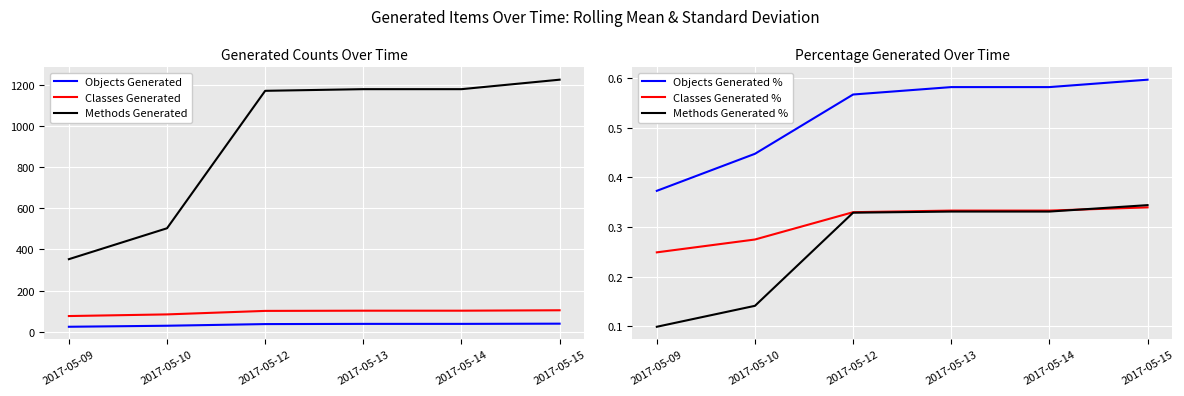

Reading right to left, what are all the values shown in this chart?

Objects Generated: 2017-05-15=40.0	2017-05-14=39.0	2017-05-13=39.0	2017-05-12=38.0	2017-05-10=30.0	2017-05-09=25.0
Classes Generated: 2017-05-15=105.0	2017-05-14=103.0	2017-05-13=103.0	2017-05-12=102.0	2017-05-10=85.0	2017-05-09=77.0
Methods Generated: 2017-05-15=1224.0	2017-05-14=1178.0	2017-05-13=1178.0	2017-05-12=1170.0	2017-05-10=503.0	2017-05-09=353.0
Objects Generated %: 2017-05-15=0.6	2017-05-14=0.6	2017-05-13=0.6	2017-05-12=0.6	2017-05-10=0.4	2017-05-09=0.4
Classes Generated %: 2017-05-15=0.3	2017-05-14=0.3	2017-05-13=0.3	2017-05-12=0.3	2017-05-10=0.3	2017-05-09=0.2
Methods Generated %: 2017-05-15=0.3	2017-05-14=0.3	2017-05-13=0.3	2017-05-12=0.3	2017-05-10=0.1	2017-05-09=0.1